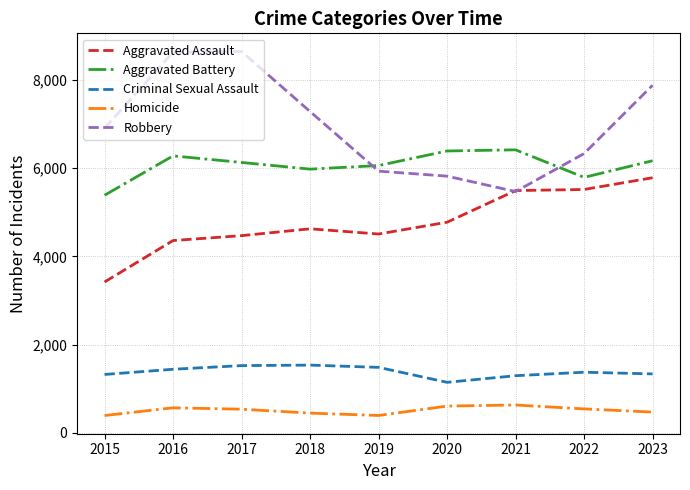

Is the value of Criminal Sexual Assault at 2023 greater than the value of Aggravated Assault at 2016?

No